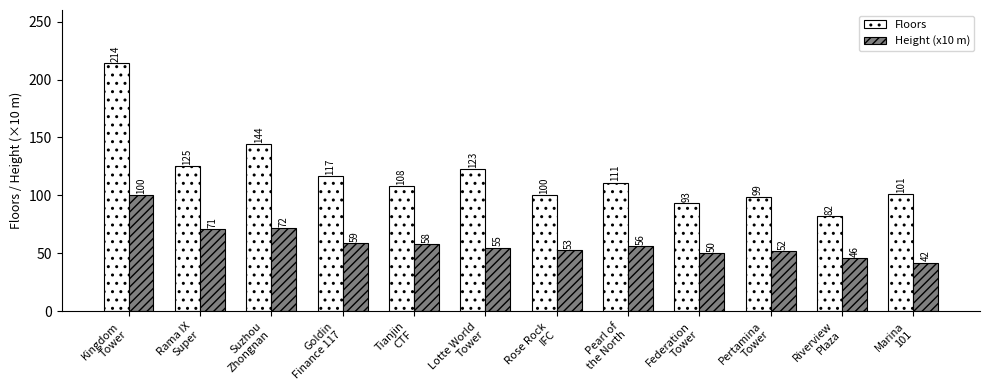

The value of Floors at Marina
101 is 101. True or false?

True